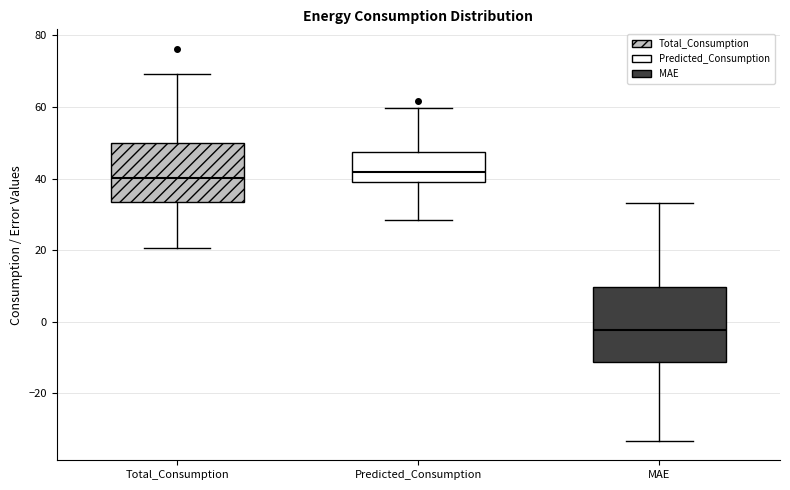

Reading left to right, transcribe this box plot: for each box, give where its median line is, the range the box spans, and where its two whiskers end, as read against the y-axis. The values are not printed on the chart, so give them approximately, as read against the axis.

Total_Consumption: median 40, box 34 to 50, whiskers 20 to 70
Predicted_Consumption: median 42, box 38 to 48, whiskers 28 to 60
MAE: median -2, box -12 to 10, whiskers -34 to 34